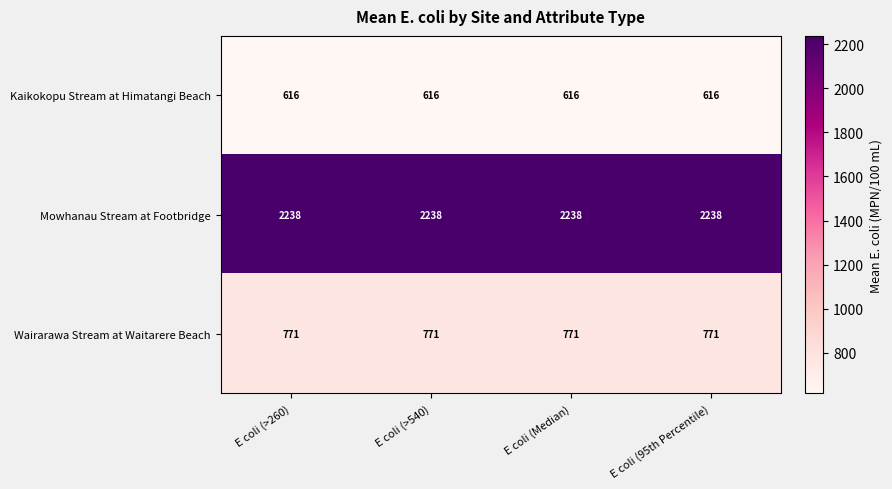

The value of Kaikokopu Stream at Himatangi Beach at E coli (Median) is 224. True or false?

False